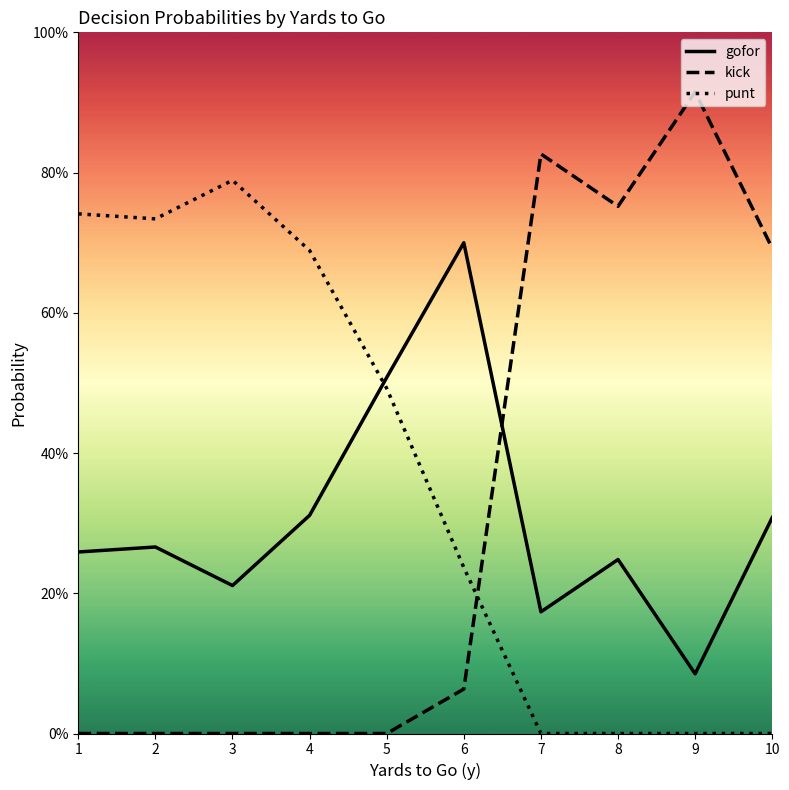

The value of kick at 1 is 0.4. True or false?

False